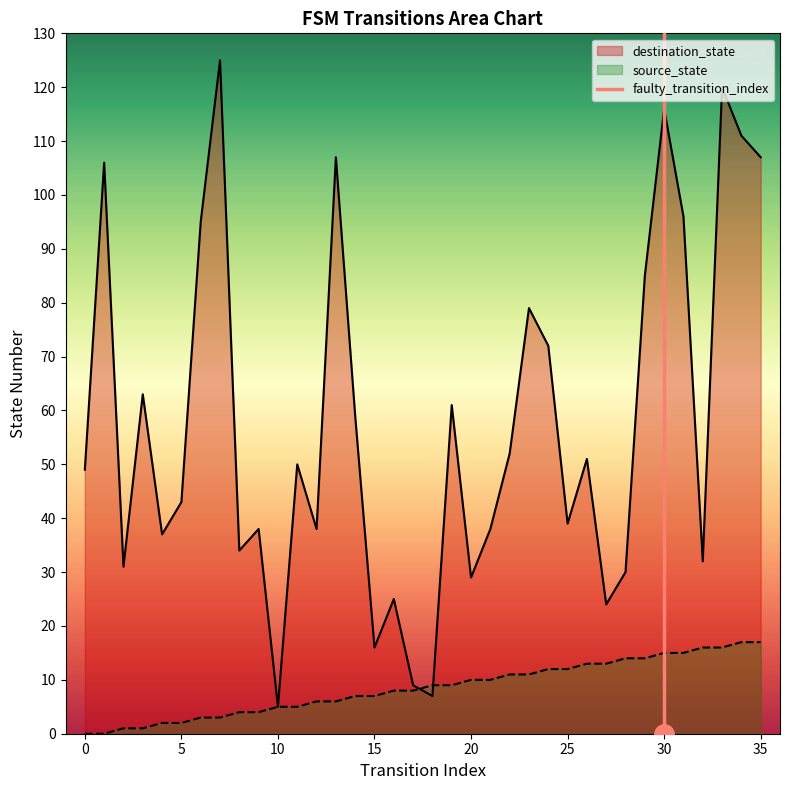

True or false: destination_state has a value of 55 at 4.

False